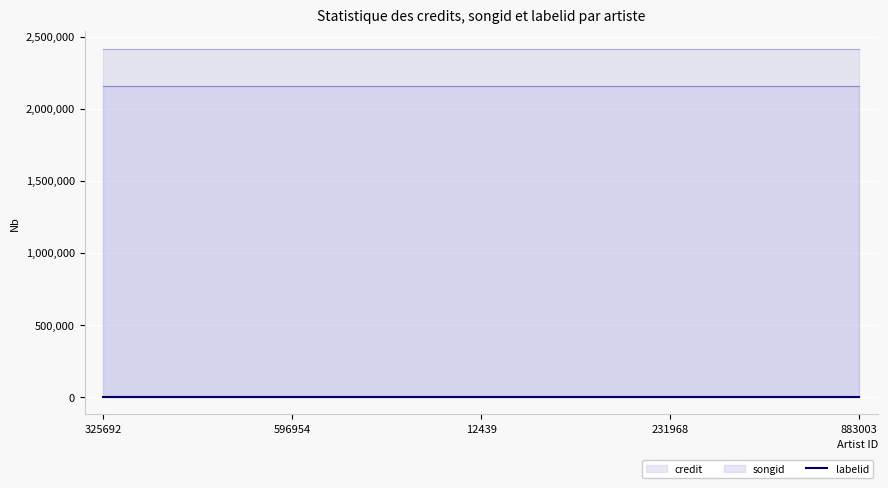

What is the total value across all series at 883003?

4572282